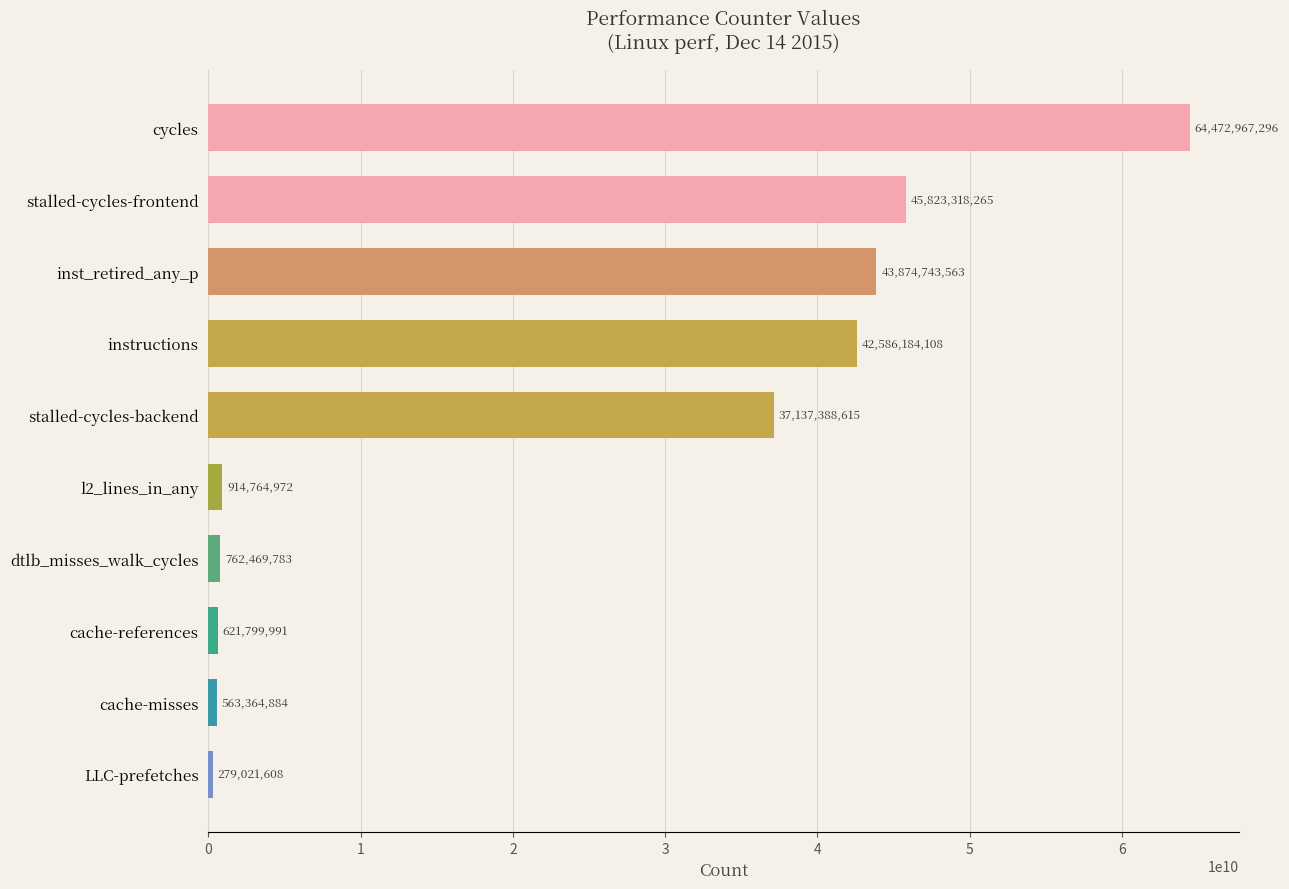

Where is the data nearest to the value 32375994452?

stalled-cycles-backend